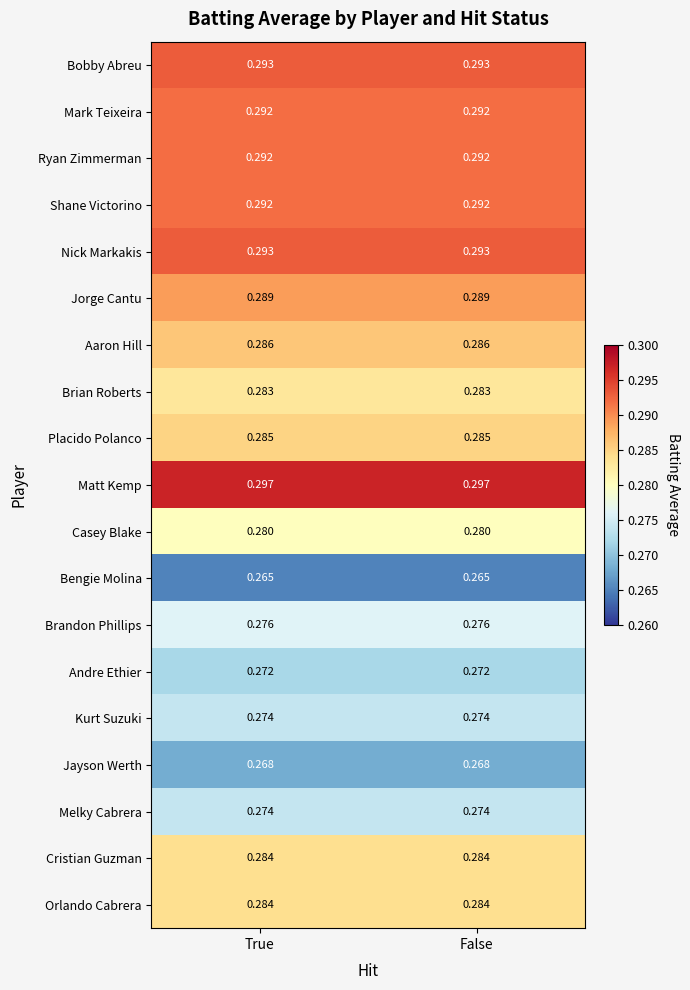

Is the value of Casey Blake at True greater than the value of Orlando Cabrera at True?

No